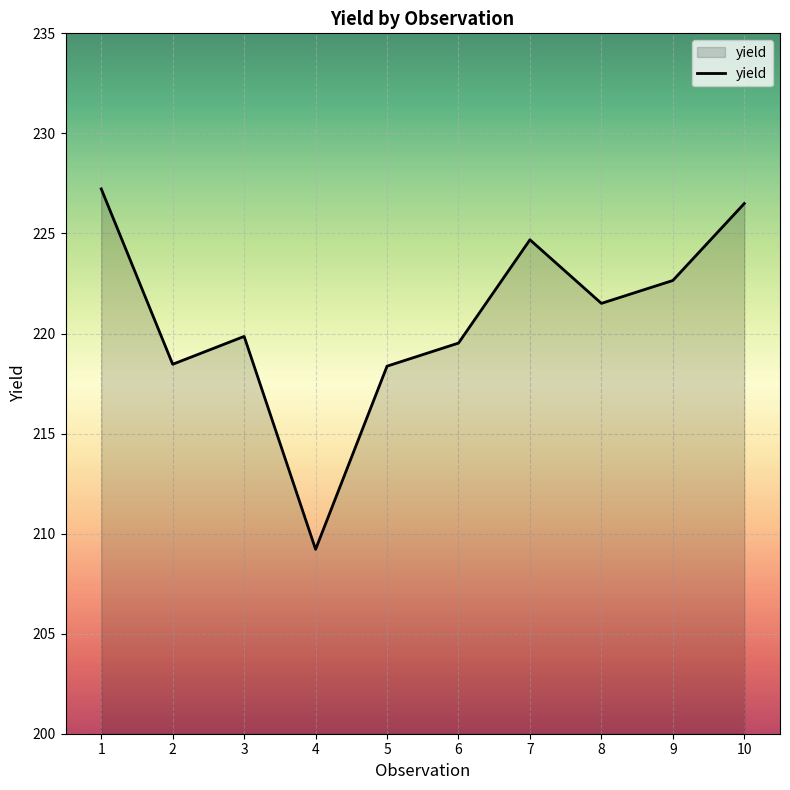

What is the difference between the values at 2 and 6?

1.1